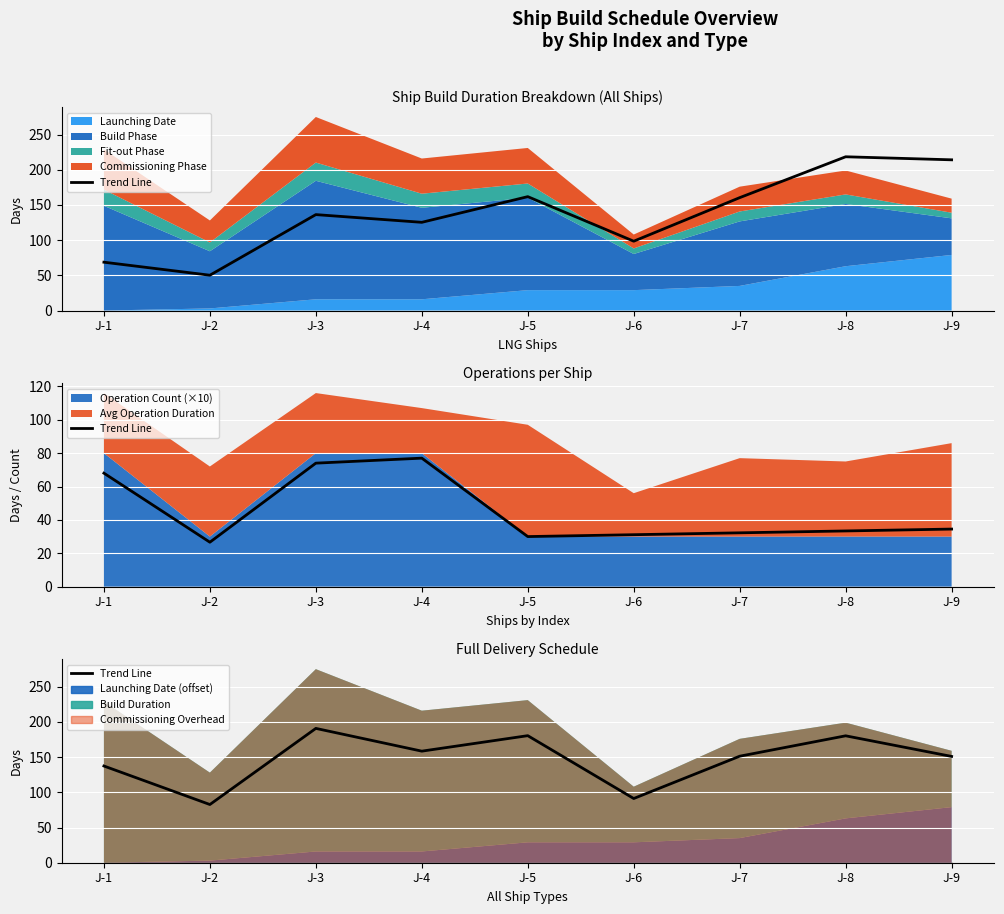

What is the difference between the values at J-2 and J-7?

68.6